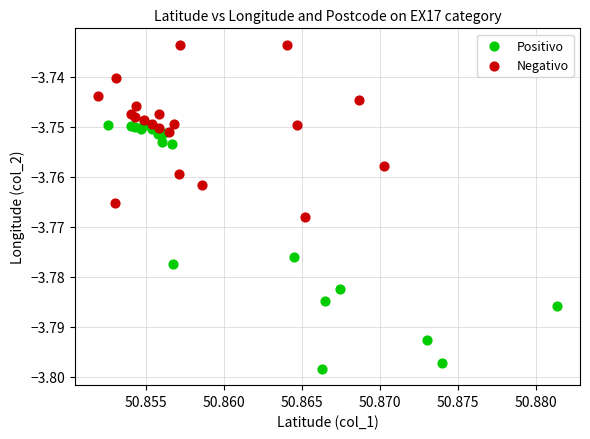

Which series reaches the maximum Y coordinate?

Negativo